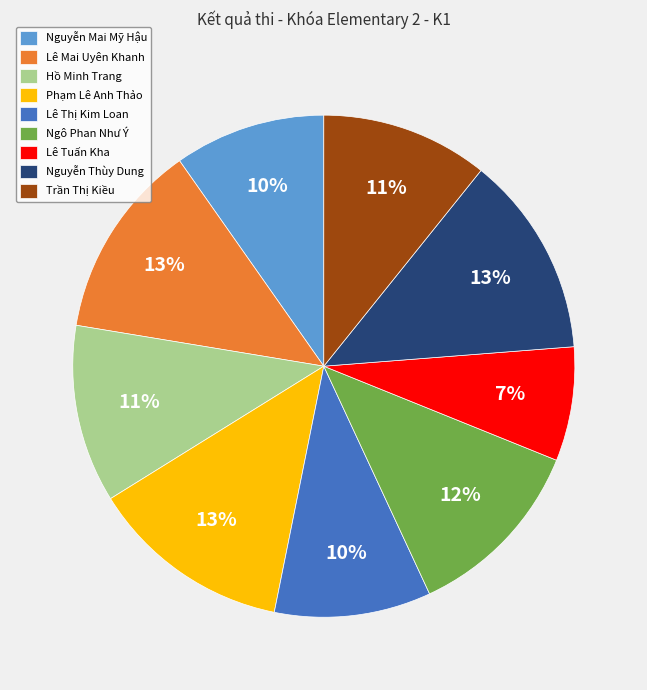

To the nearest percent, what is the combined percentage of Nguyễn Thùy Dung and Lê Mai Uyên Khanh?

26%